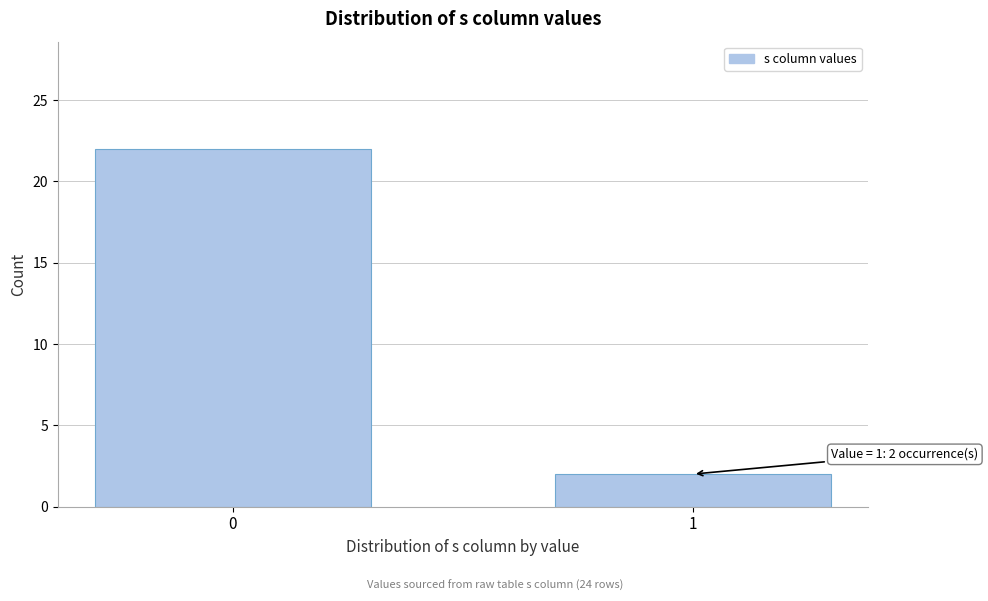

Reading right to left, what are all the values shown in this chart?

1=2	0=22